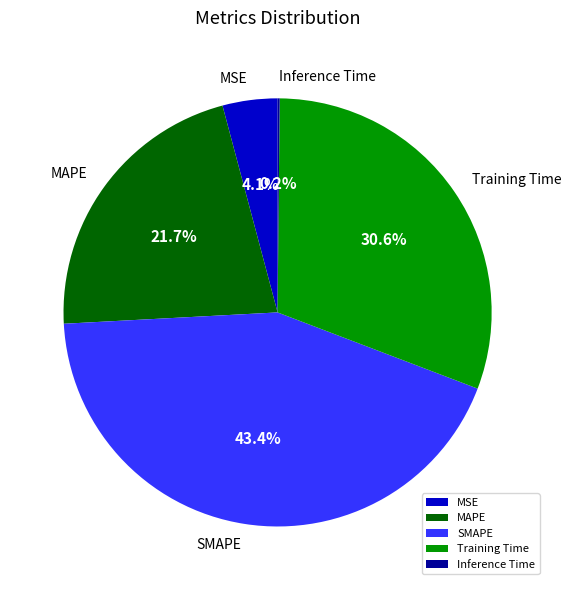

Is it true that MAPE is 22% of the pie?

True